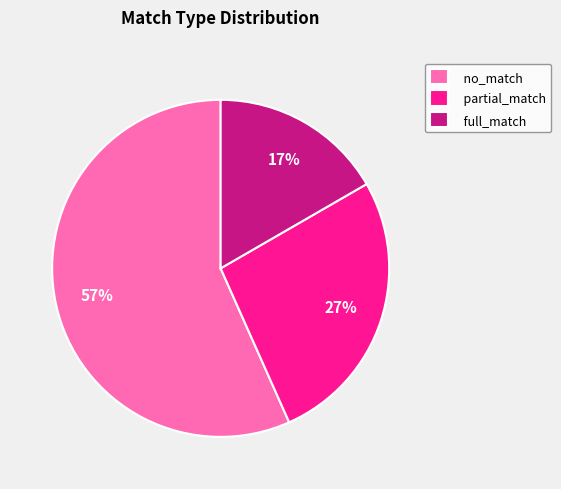

Approximately how many times larger is the value at no_match compared to partial_match?

2.1